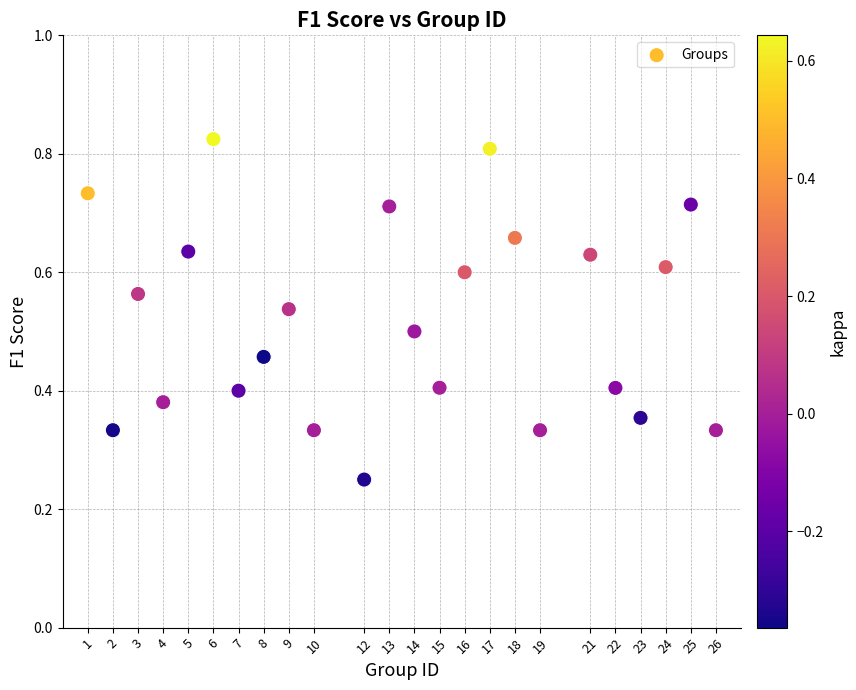

What is the range of X values (max minus min)?

25.0